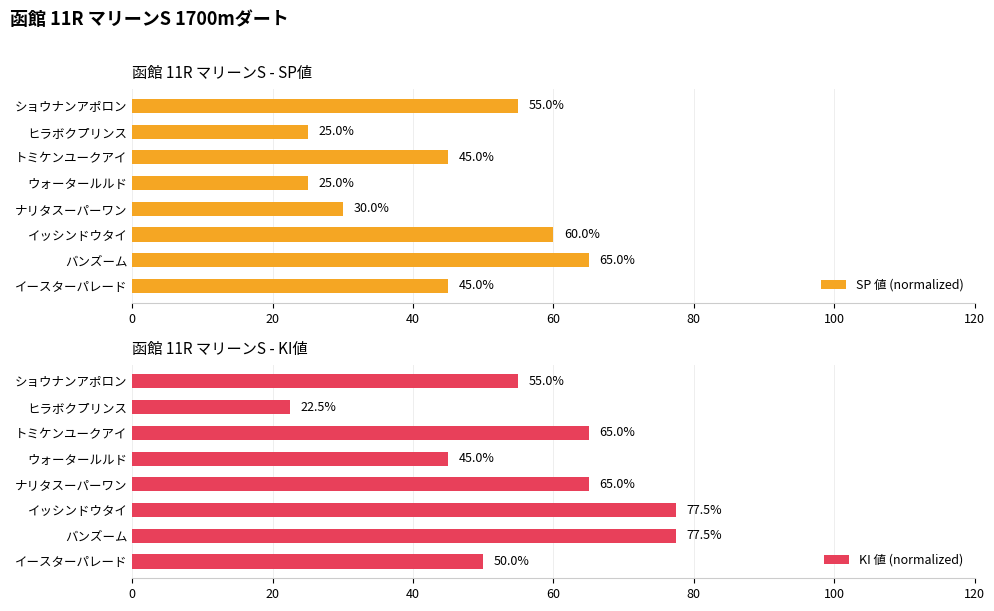

List the series in order of their peak value, highest first.

KI 値 (normalized), SP 値 (normalized)